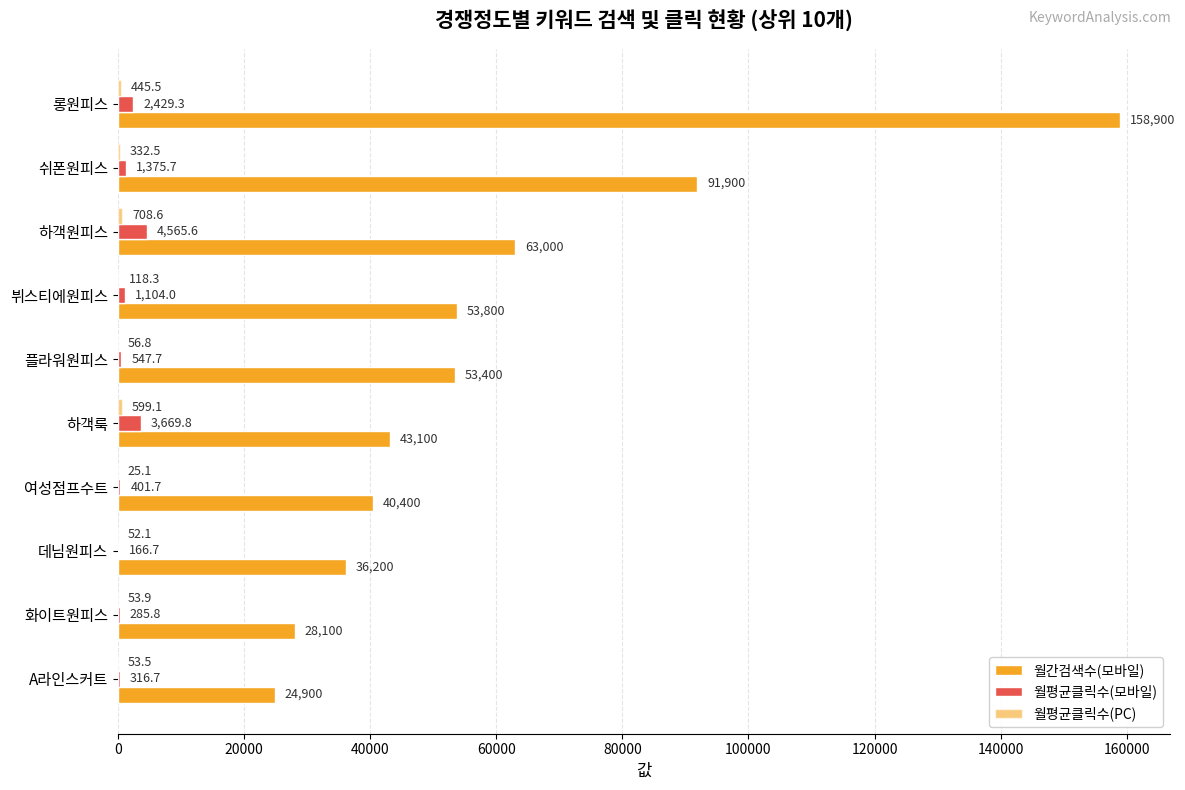

Reading left to right, what are all the values shown in this chart?

월간검색수(모바일): 158900.0	91900.0	63000.0	53800.0	53400.0	43100.0	40400.0	36200.0	28100.0	24900.0
월평균클릭수(모바일): 2429.3	1375.7	4565.6	1104.0	547.7	3669.8	401.7	166.7	285.8	316.7
월평균클릭수(PC): 445.5	332.5	708.6	118.3	56.8	599.1	25.1	52.1	53.9	53.5